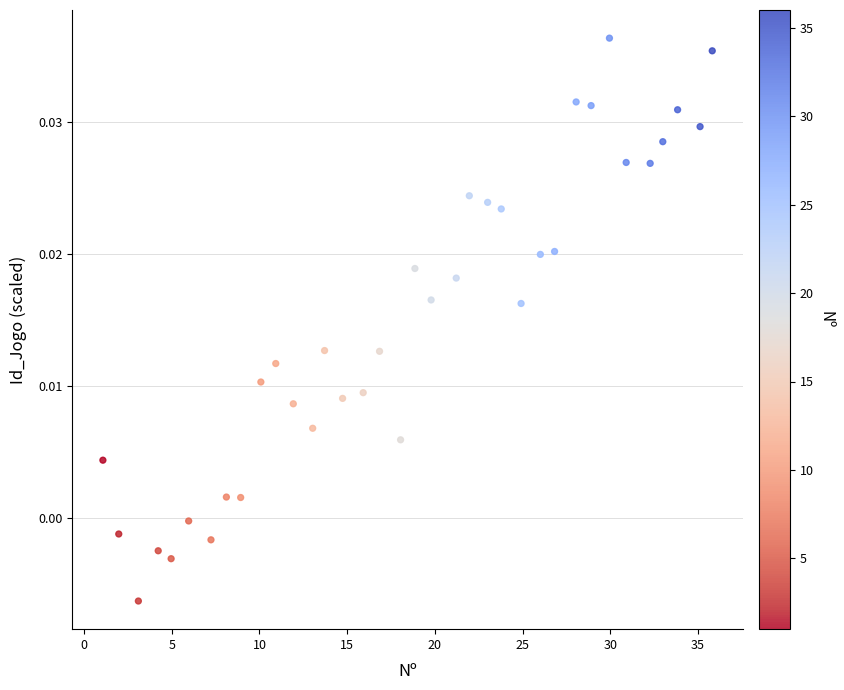

What is the range of X values (max minus min)?

34.7